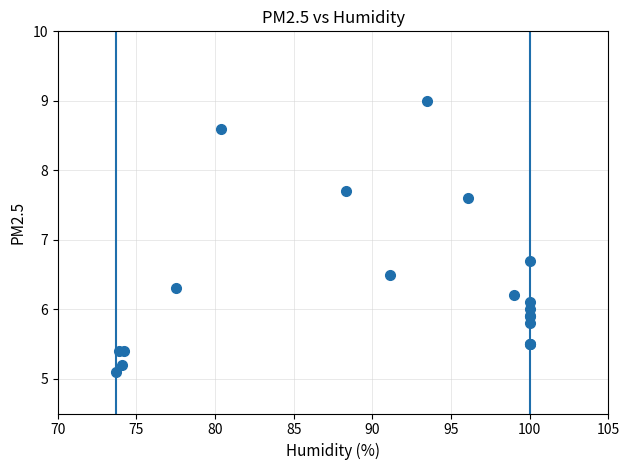

What Y value in the scatter plot is closest to 7?

6.7